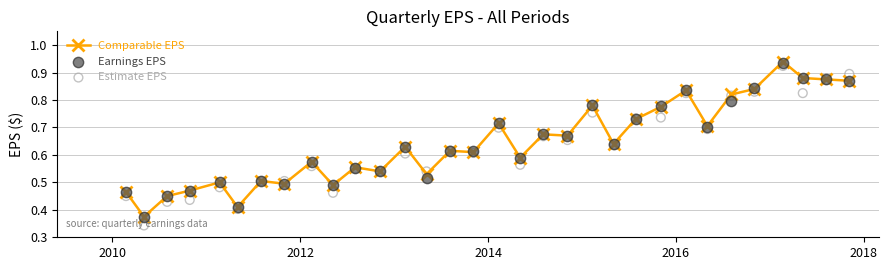

Which series reaches the minimum Y coordinate?

Estimate EPS